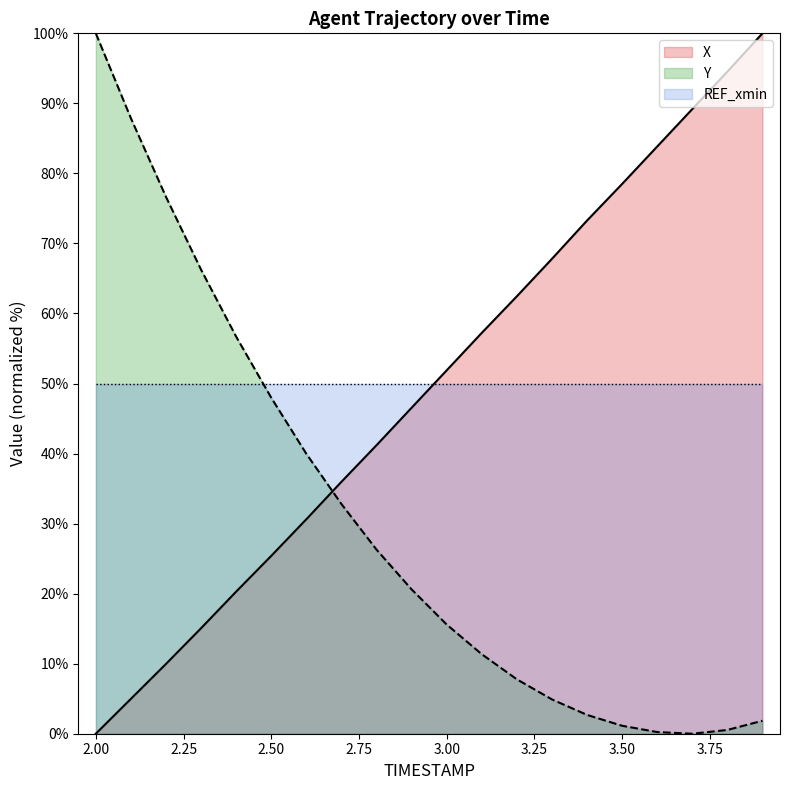

What is the difference between the maximum and minimum values in the X series?

100.0